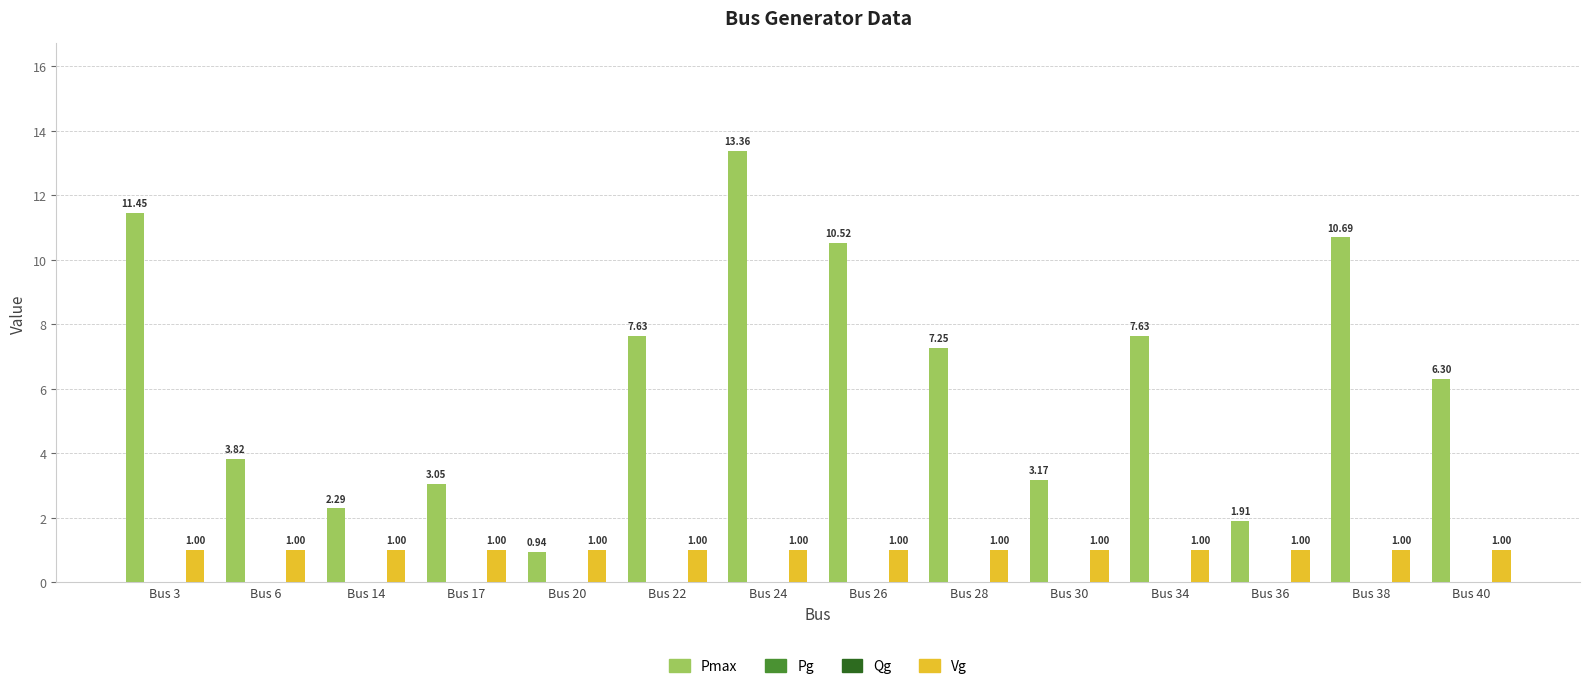

What is the total value across all series at Bus 22?

8.6